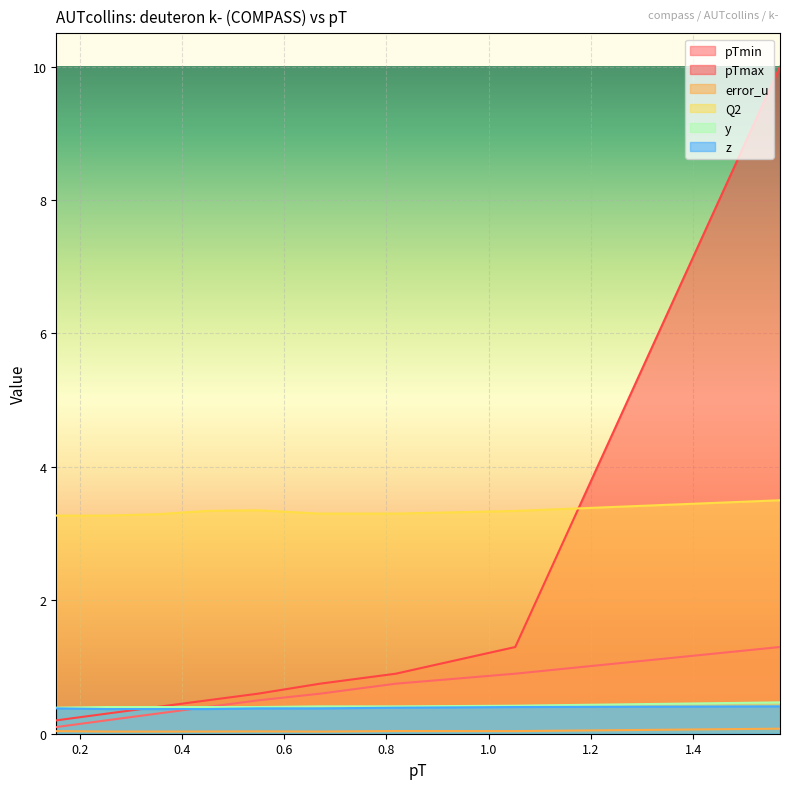

Rank the series by their maximum value, from lowest to highest.

error_u, z, y, pTmin, Q2, pTmax